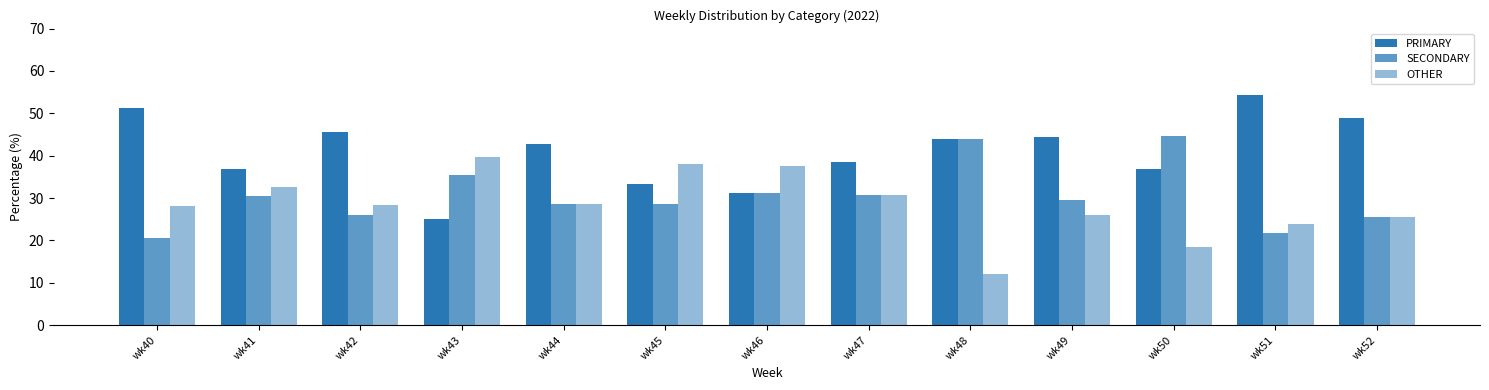

How many distinct data groups are displayed?

3